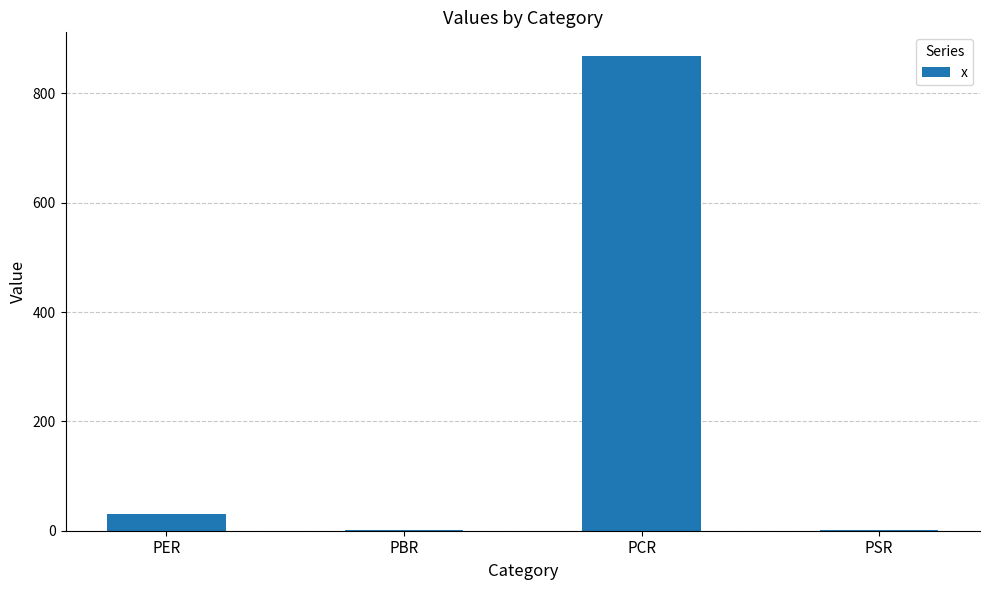

How many data points are above 29?

2